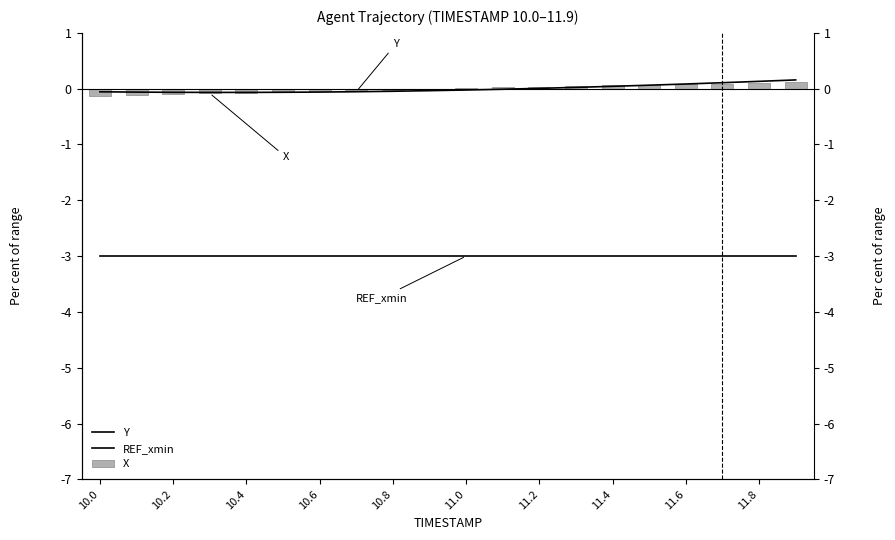

True or false: REF_xmin has a value of -3.0 at 10.6.

True